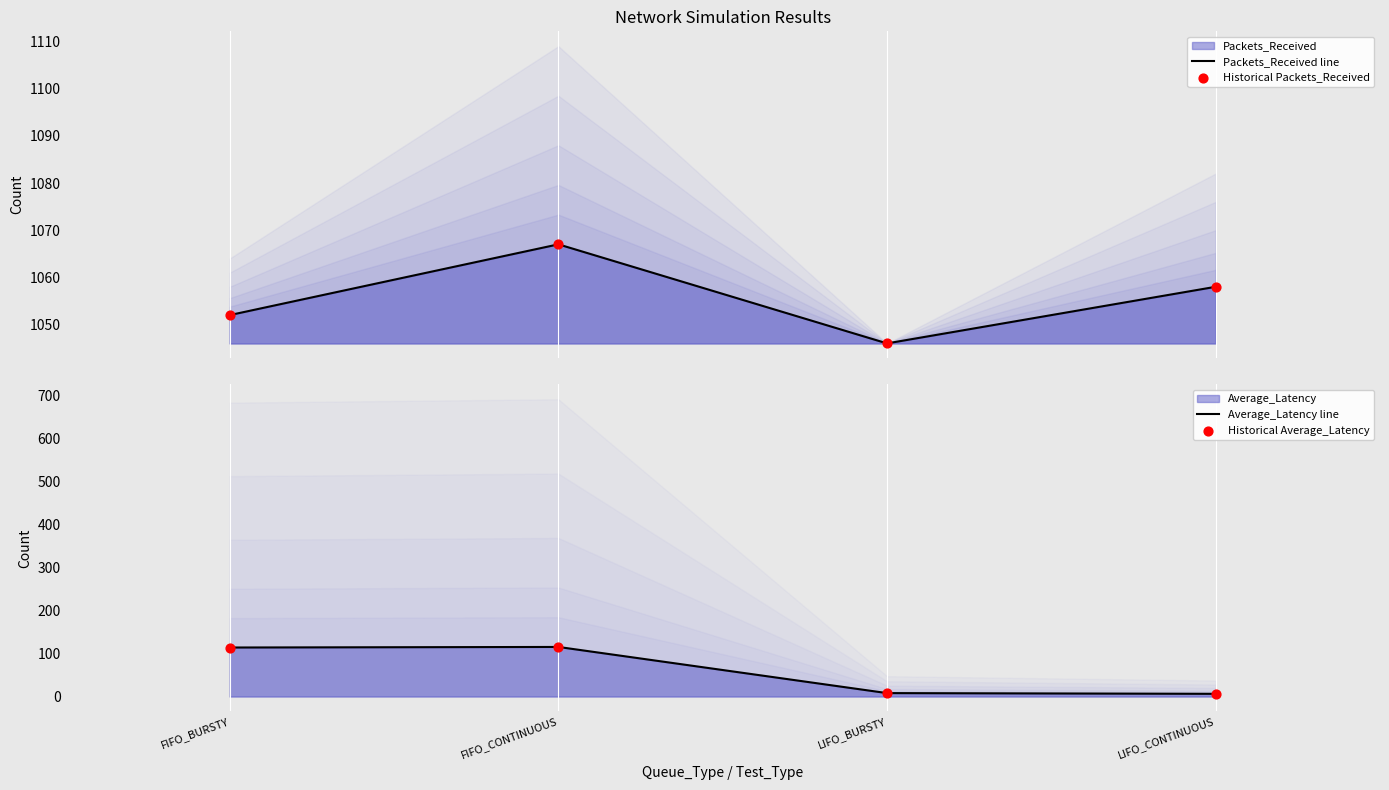

Is the value of Historical Average_Latency at FIFO_BURSTY greater than the value of Average_Latency line at FIFO_CONTINUOUS?

No